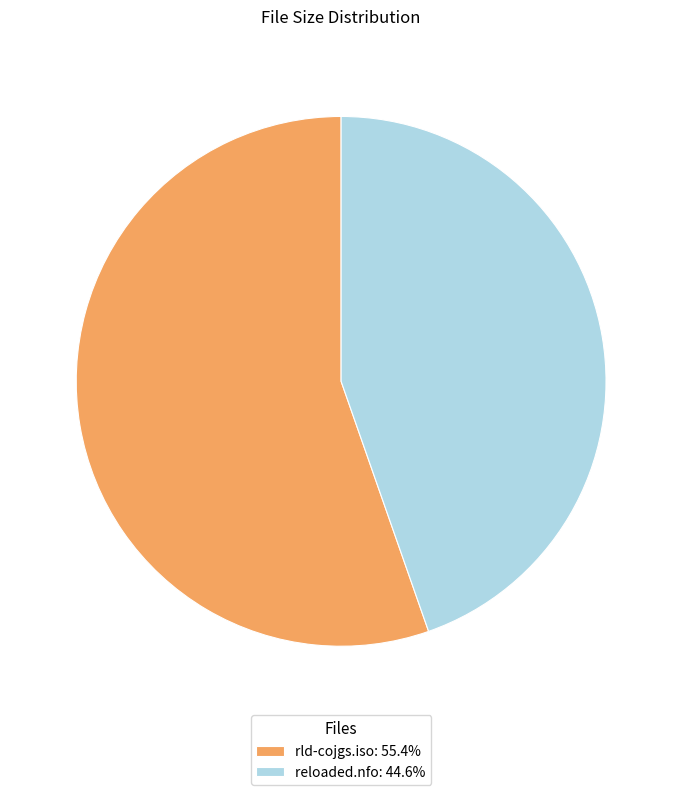

Which has a higher value, rld-cojgs.iso or reloaded.nfo?

rld-cojgs.iso